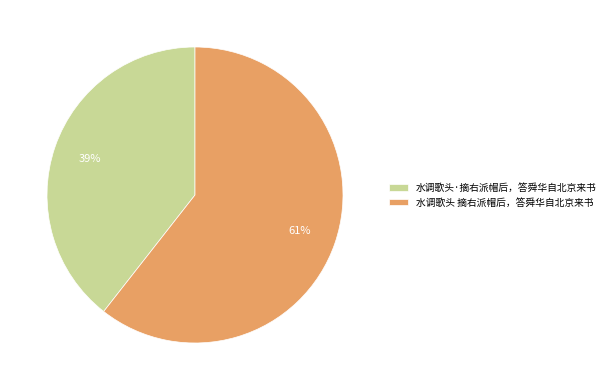

To the nearest percent, what is the average slice percentage?

50%